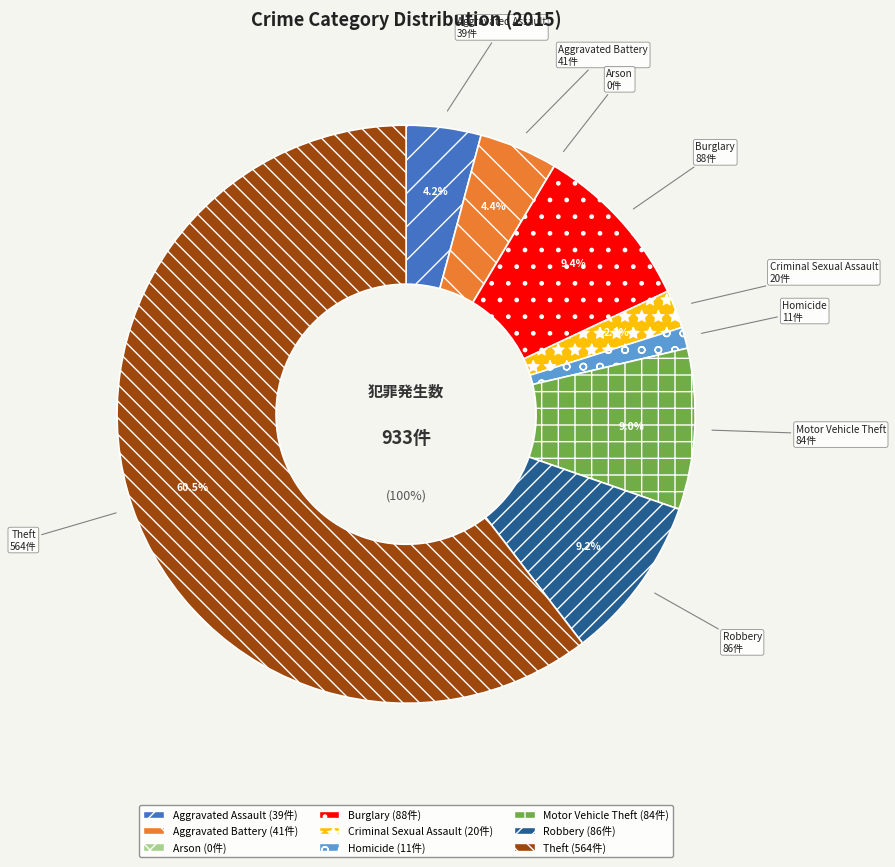

Count the number of slices in the pie.

9